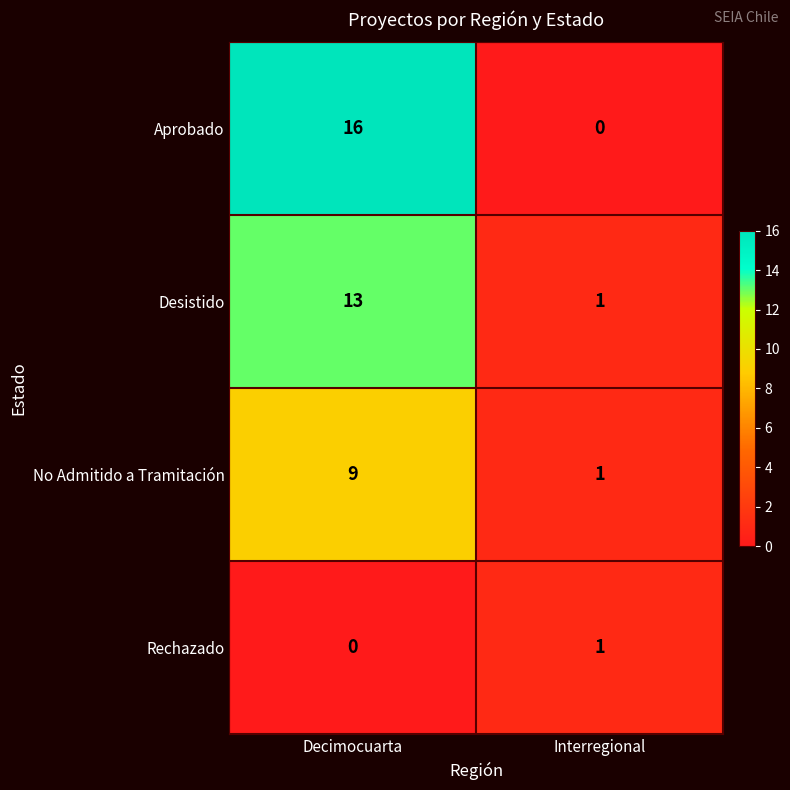

The value of Desistido at Decimocuarta is 13. True or false?

True